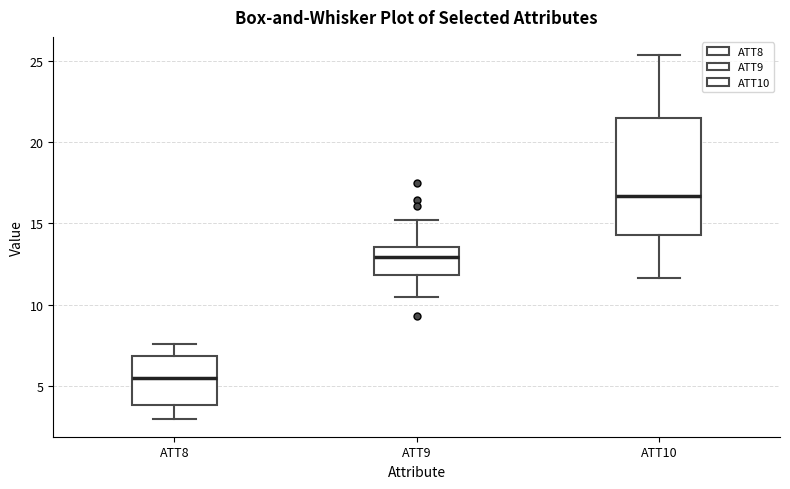

Reading left to right, transcribe this box plot: for each box, give where its median line is, the range the box spans, and where its two whiskers end, as read against the y-axis. The values are not printed on the chart, so give them approximately, as read against the axis.

ATT8: median 5.5, box 4.0 to 7.0, whiskers 3.0 to 7.5
ATT9: median 13.0, box 12.0 to 13.5, whiskers 10.5 to 15.0
ATT10: median 16.5, box 14.5 to 21.5, whiskers 11.5 to 25.5